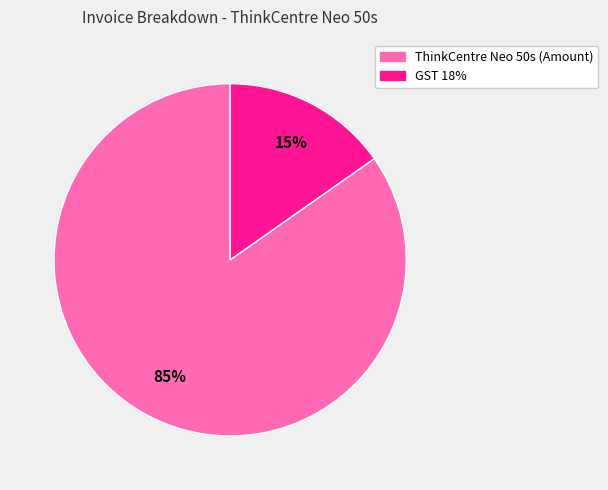

What percentage is the ThinkCentre Neo 50s (Amount) slice, to the nearest percent?

85%